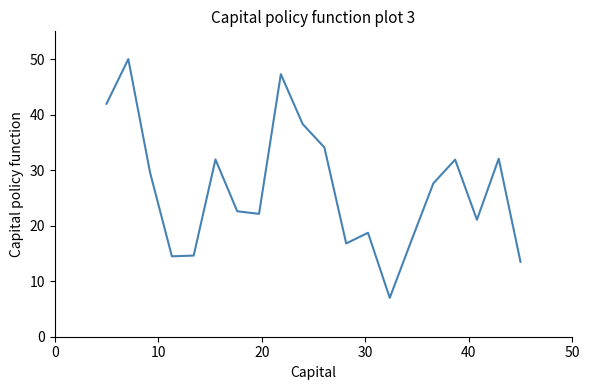

What is the greatest value displayed?

50.0